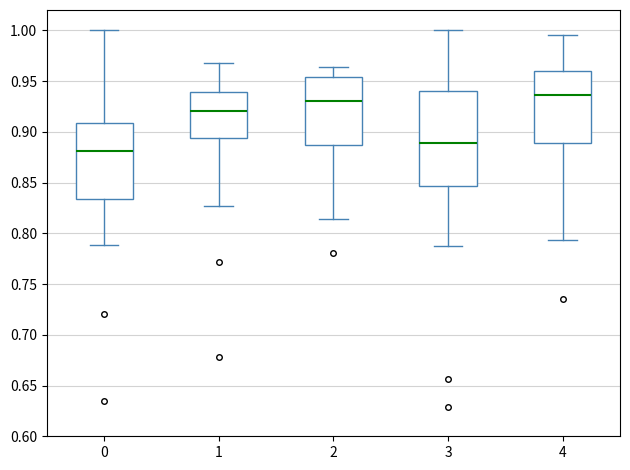

Reading left to right, transcribe this box plot: for each box, give where its median line is, the range the box spans, and where its two whiskers end, as read against the y-axis. The values are not printed on the chart, so give them approximately, as read against the axis.

0: median 0.880, box 0.835 to 0.910, whiskers 0.790 to 1.000
1: median 0.920, box 0.895 to 0.940, whiskers 0.825 to 0.970
2: median 0.930, box 0.885 to 0.955, whiskers 0.815 to 0.965
3: median 0.890, box 0.845 to 0.940, whiskers 0.785 to 1.000
4: median 0.935, box 0.890 to 0.960, whiskers 0.795 to 0.995